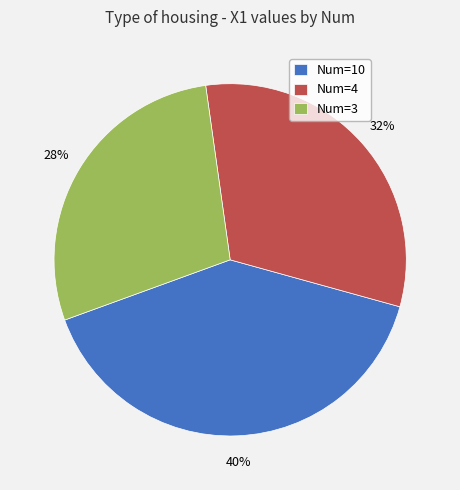

To the nearest percent, what is the difference between the largest and smallest slice percentages?

12%